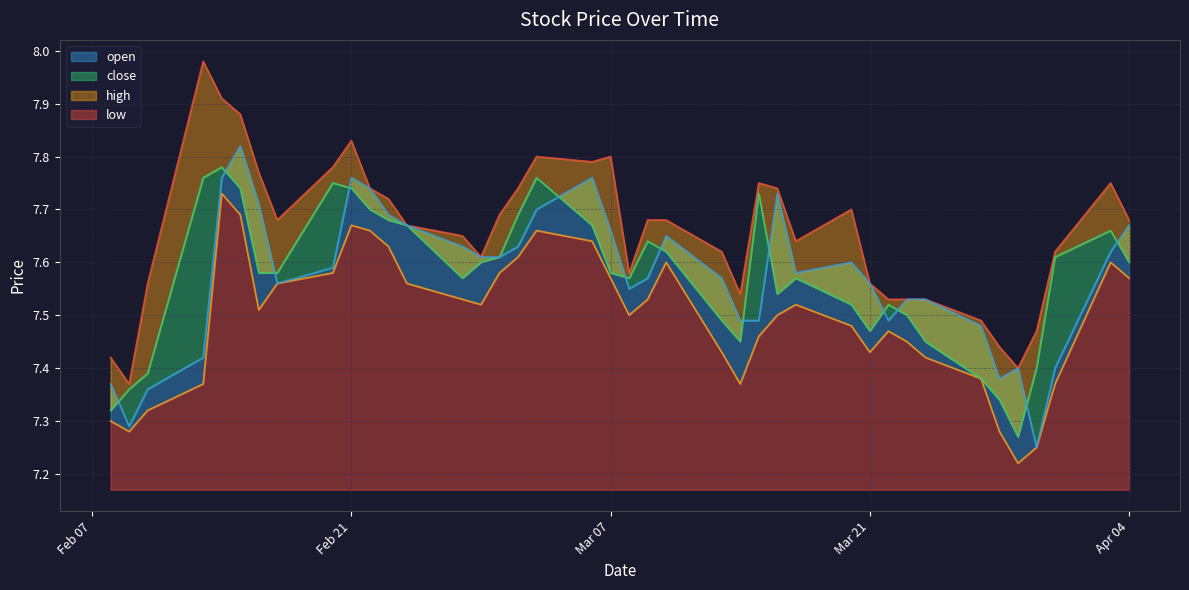

At which label is high closest to 7?

2023-02-09